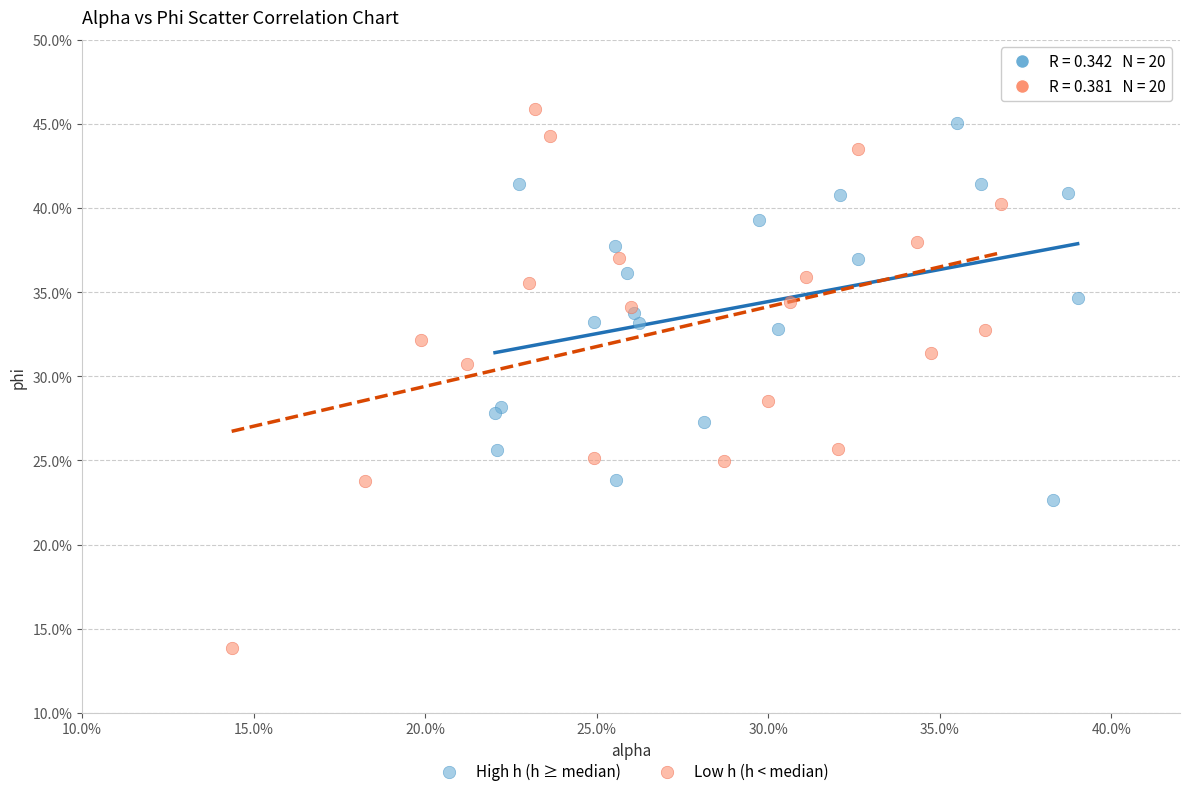

Which series contains the highest Y value?

Low h (h < median)